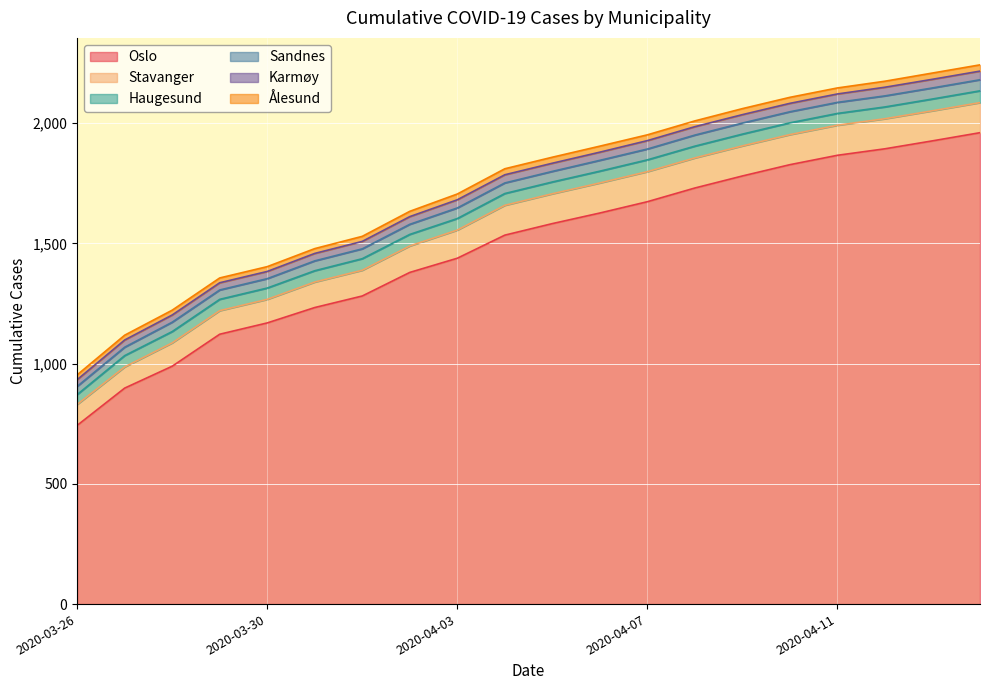

Count the Ålesund values in the range 20 to 25.

18